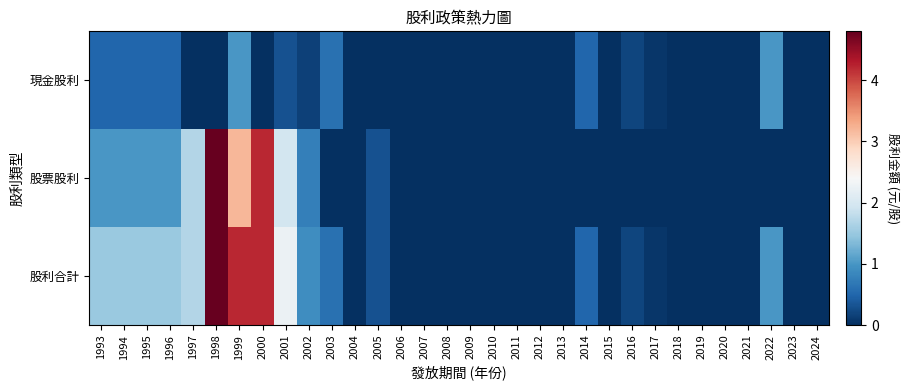

At how many categories does at least one series exceed 2?

4